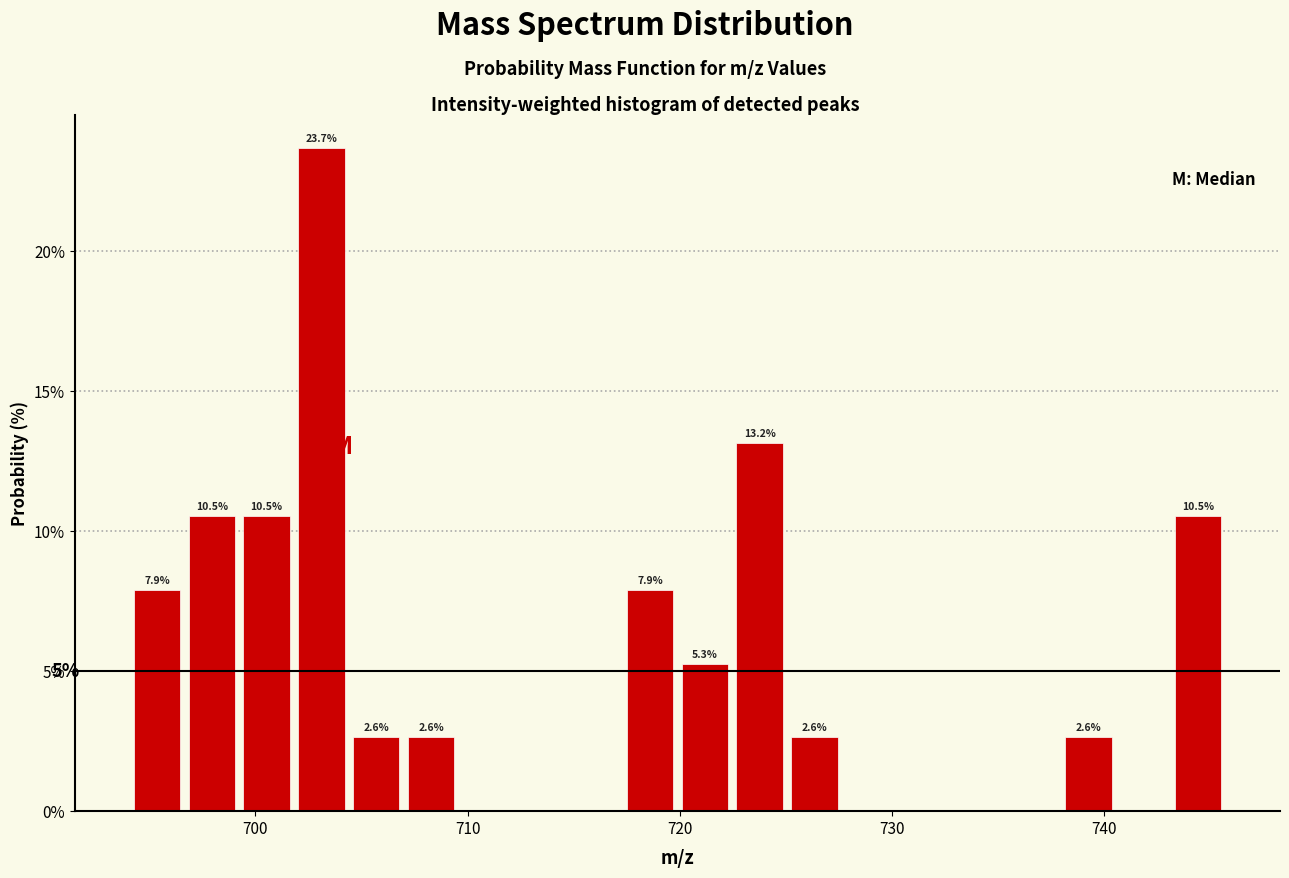

Around what value on the x-axis is the tallest bar? Give the approximate position of its centre, as read against the axis.

703